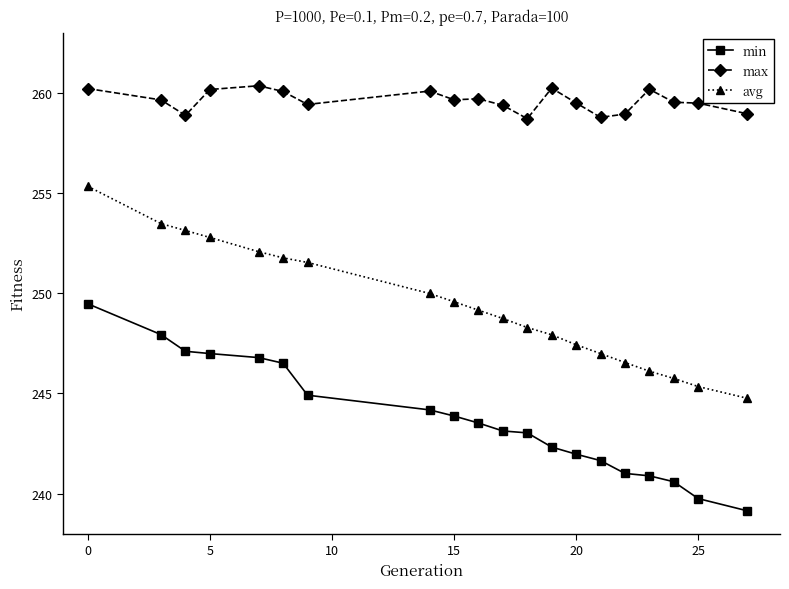

Rank the series by their maximum value, from lowest to highest.

min, avg, max